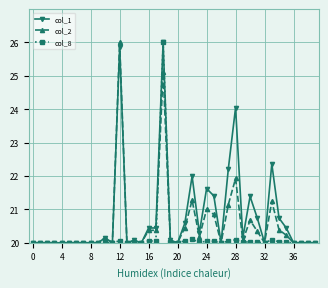

Rank the series by their average value, from lowest to highest.

col_8, col_2, col_1